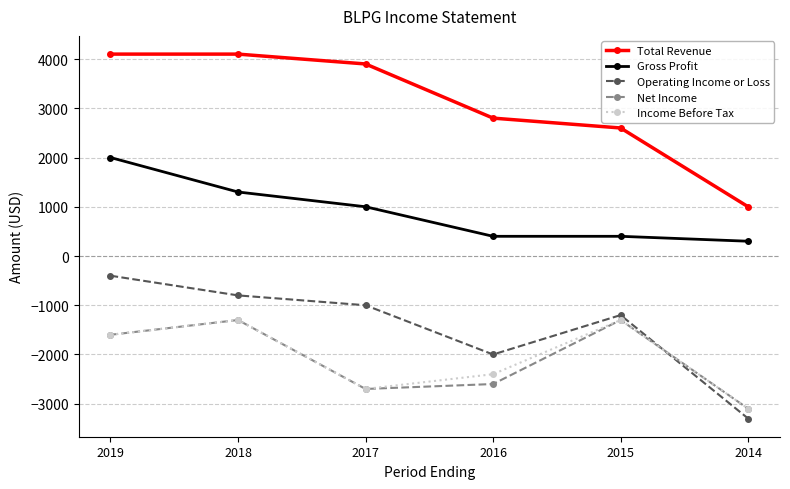

How many interior local peaks does the Income Before Tax series have?

2